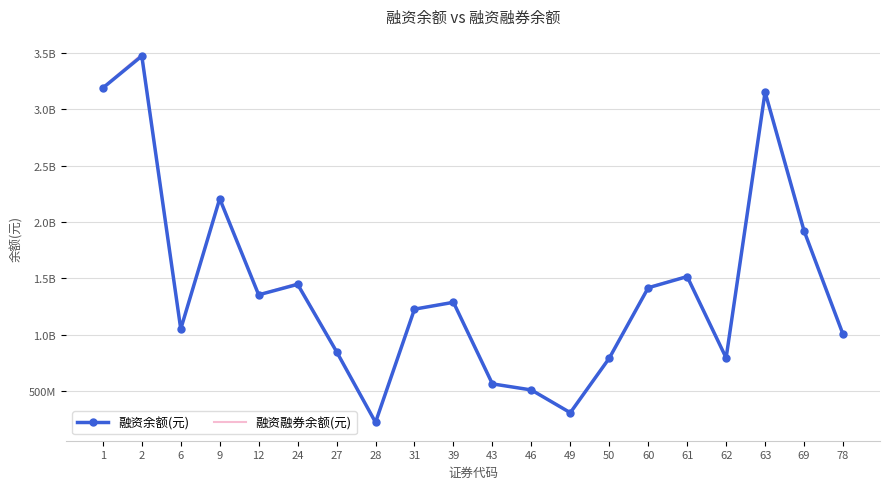

What are all the series names shown in the legend?

融资余额(元), 融资融券余额(元)